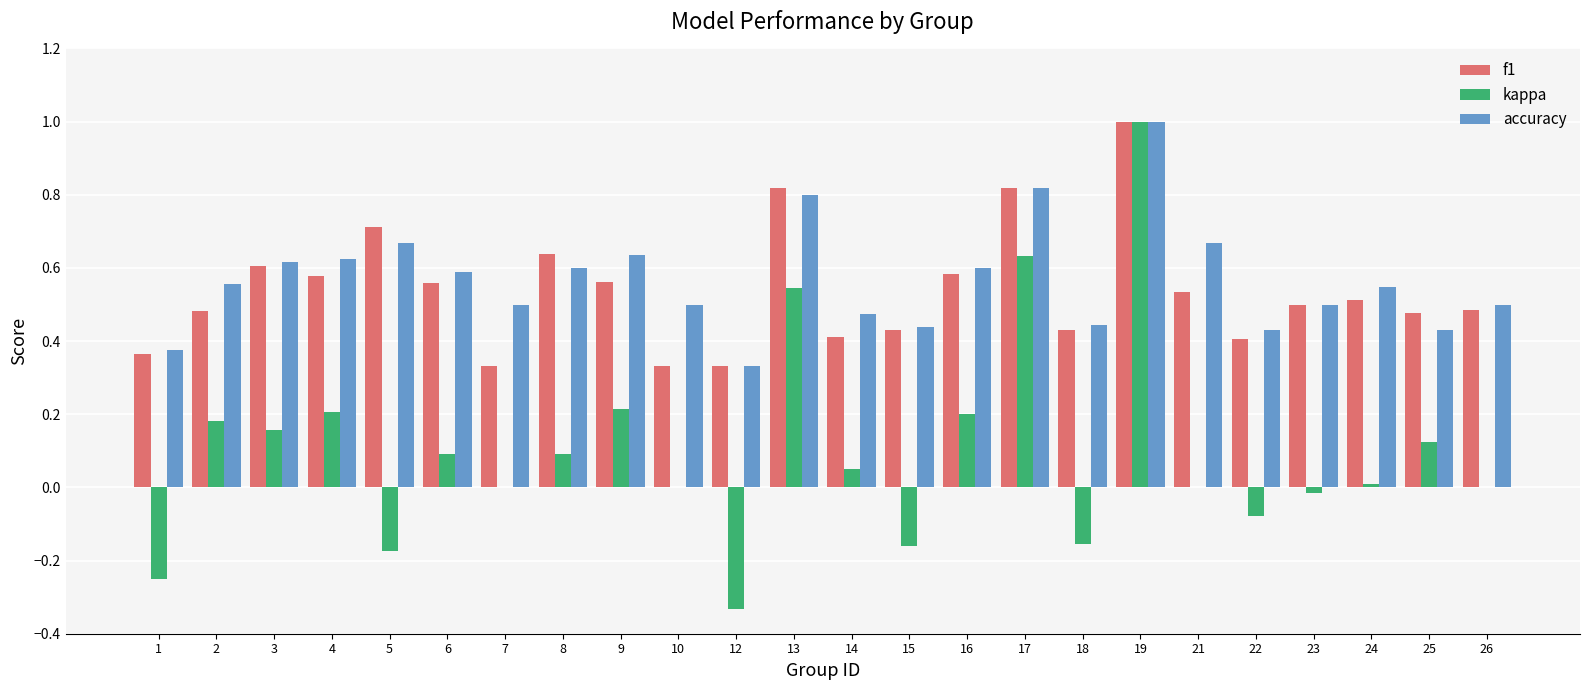

At which label does kappa reach its peak?

19